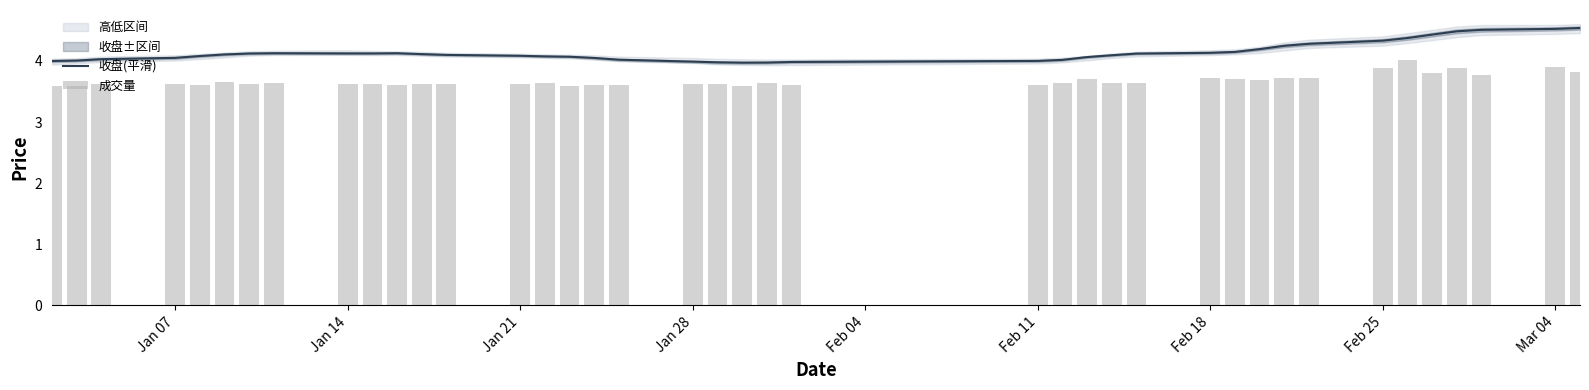

The value of 收盘(平滑) at 9 is 6.9. True or false?

False